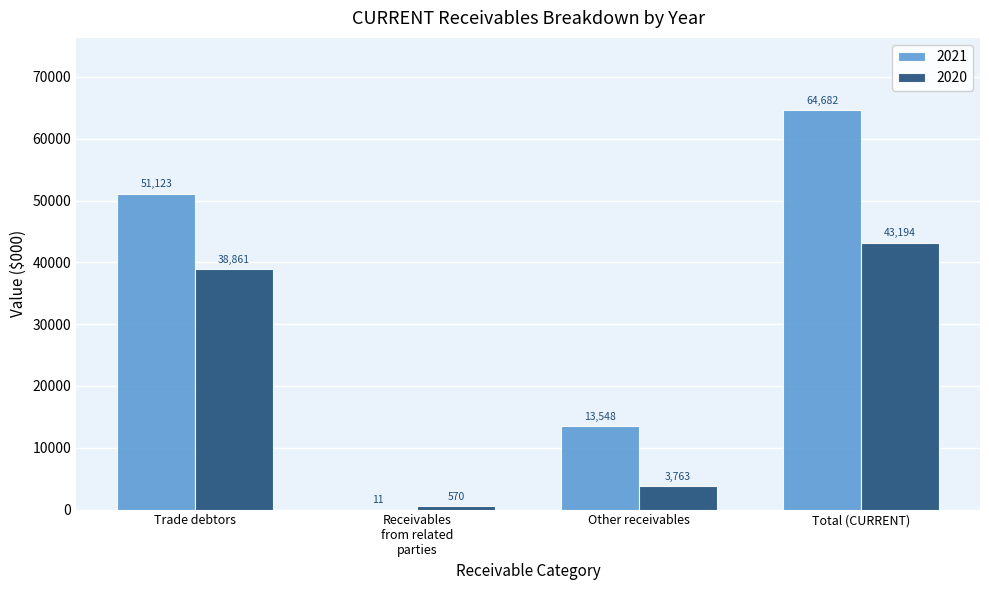

True or false: 2021 has a value of 44464 at Total (CURRENT).

False